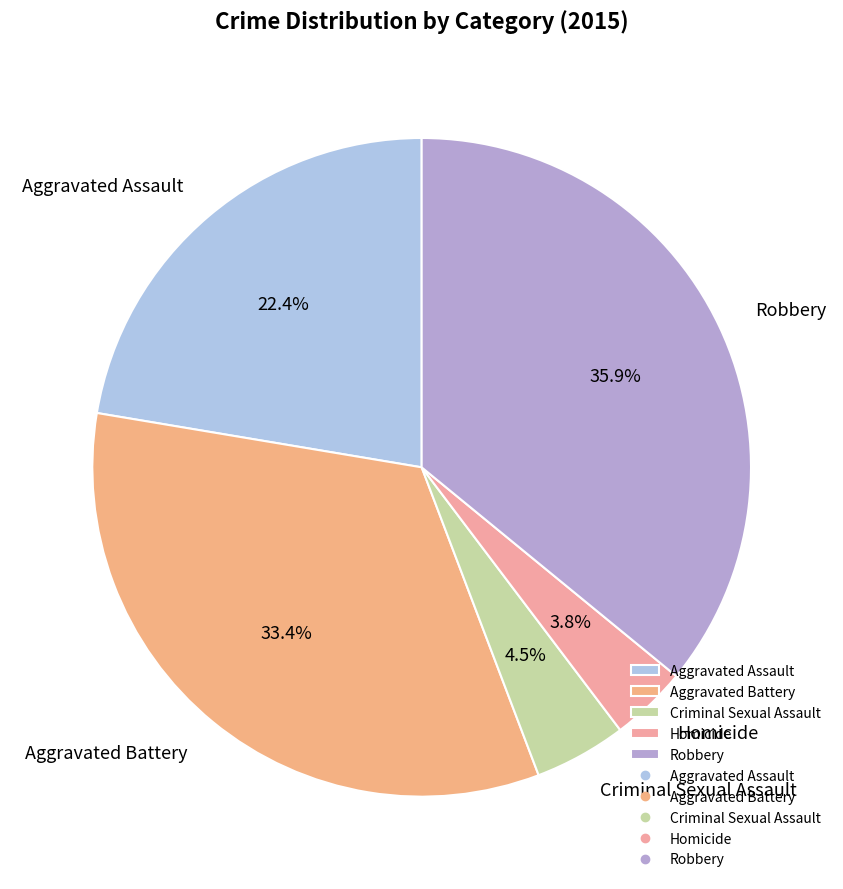

Combined, what portion of the pie is Aggravated Battery and Criminal Sexual Assault?

37.9%